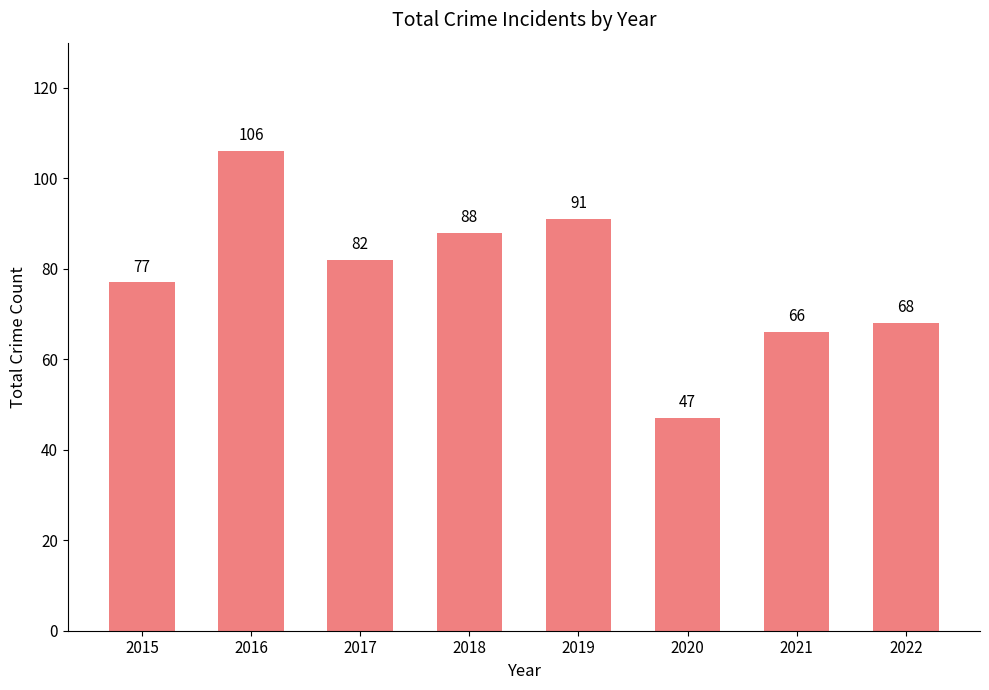

The chart shows a value of 68 at 2022. True or false?

True